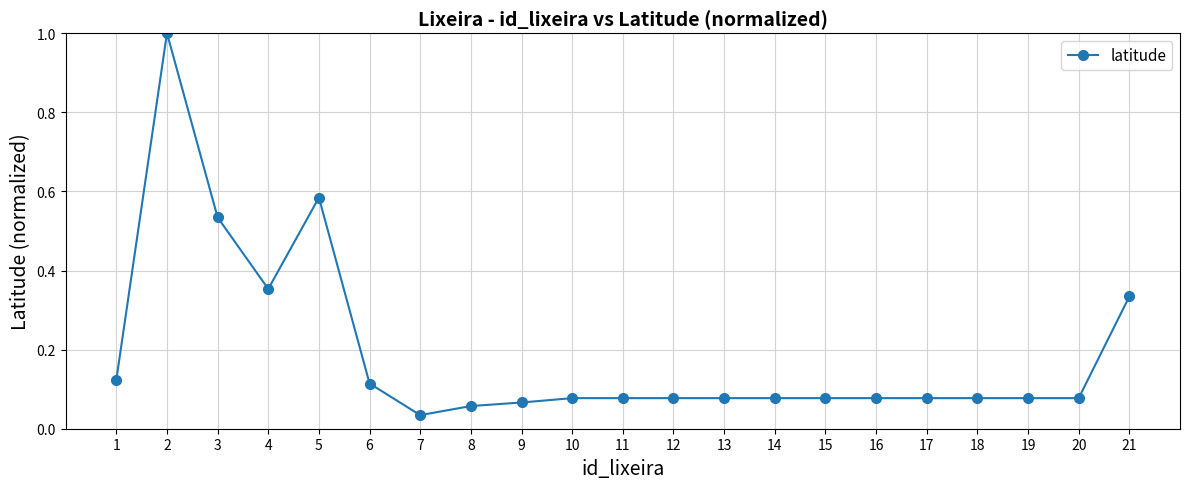

What is the maximum value shown in the chart?

1.0